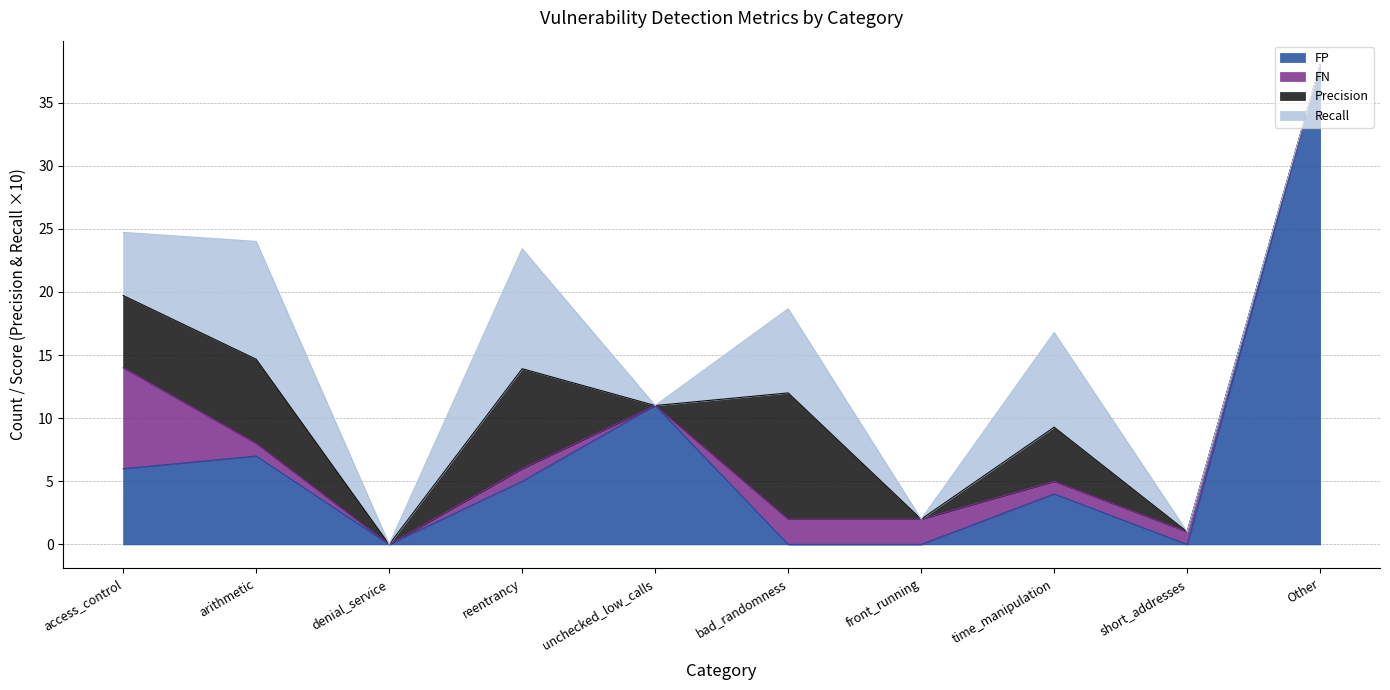

Which series has the largest range (max minus min)?

FP